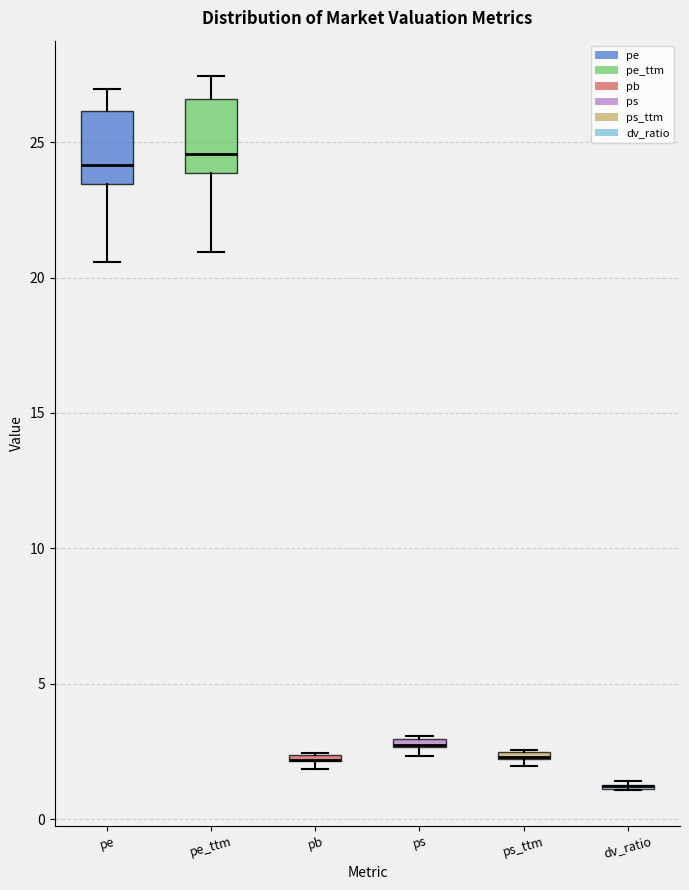

Where is the upper edge of the box for ps_ttm on the y-axis? The values are not printed on the chart, so give them approximately, as read against the axis.

2.5